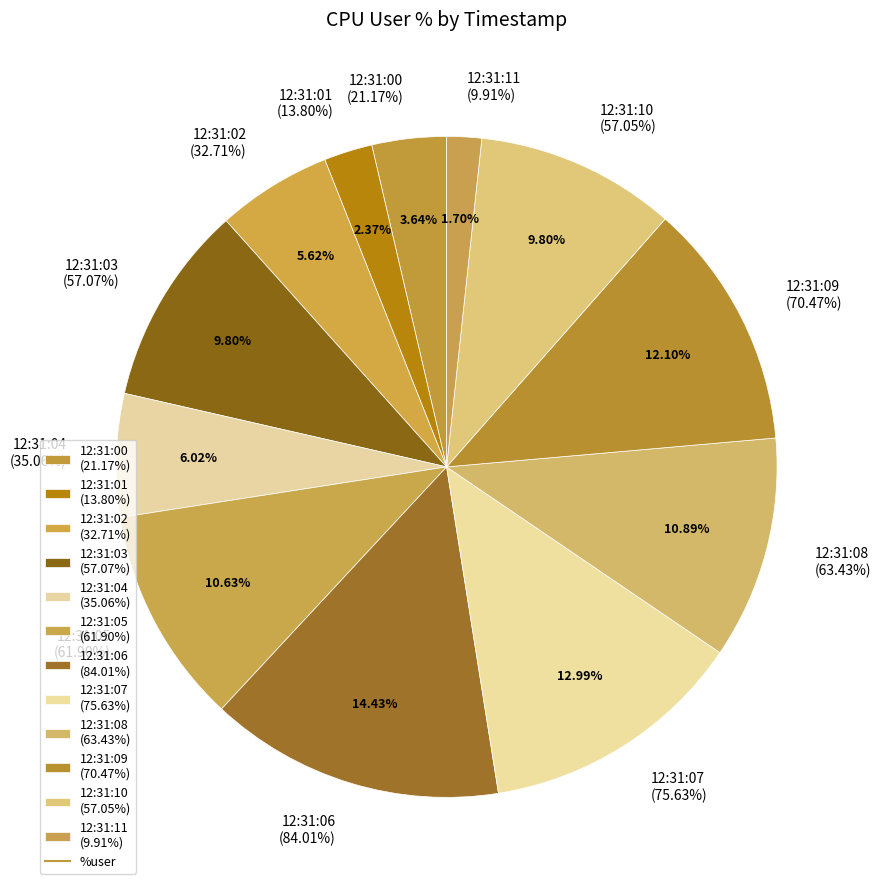

What percentage is the 12:31:08 slice, to the nearest percent?

11%